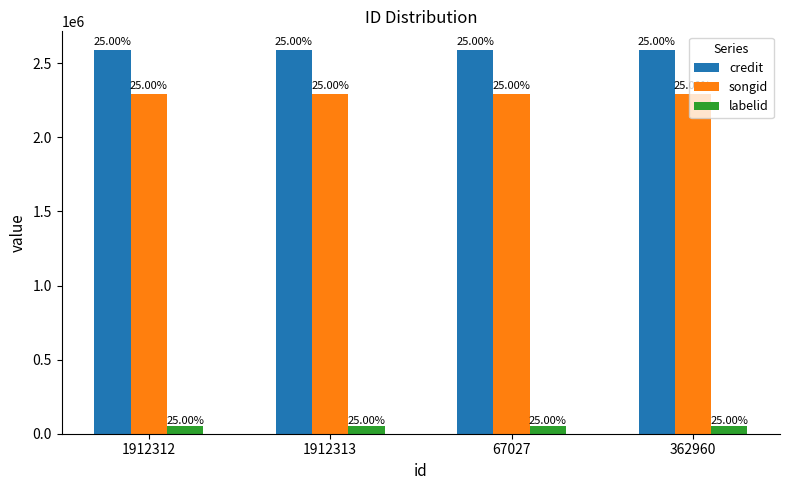

True or false: labelid has a value of 49472 at 1912312.

True